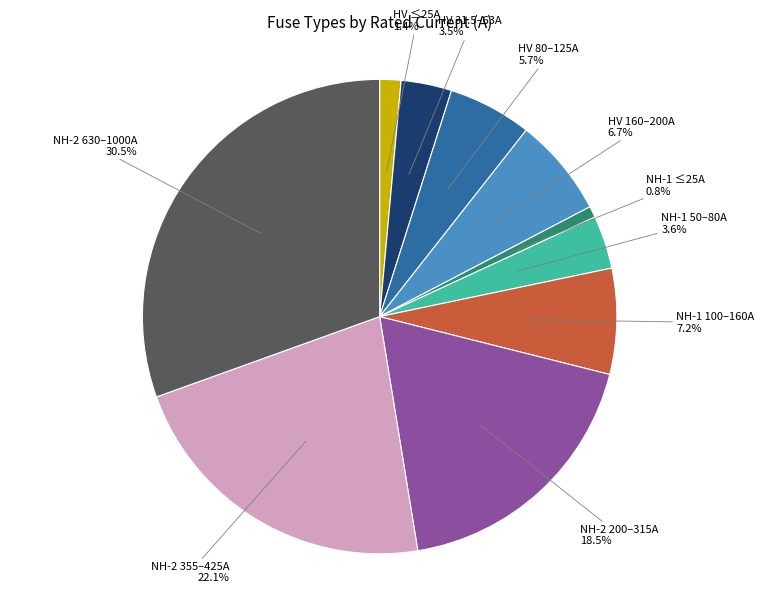

Is NH-2 630–1000A the majority of the pie?

No